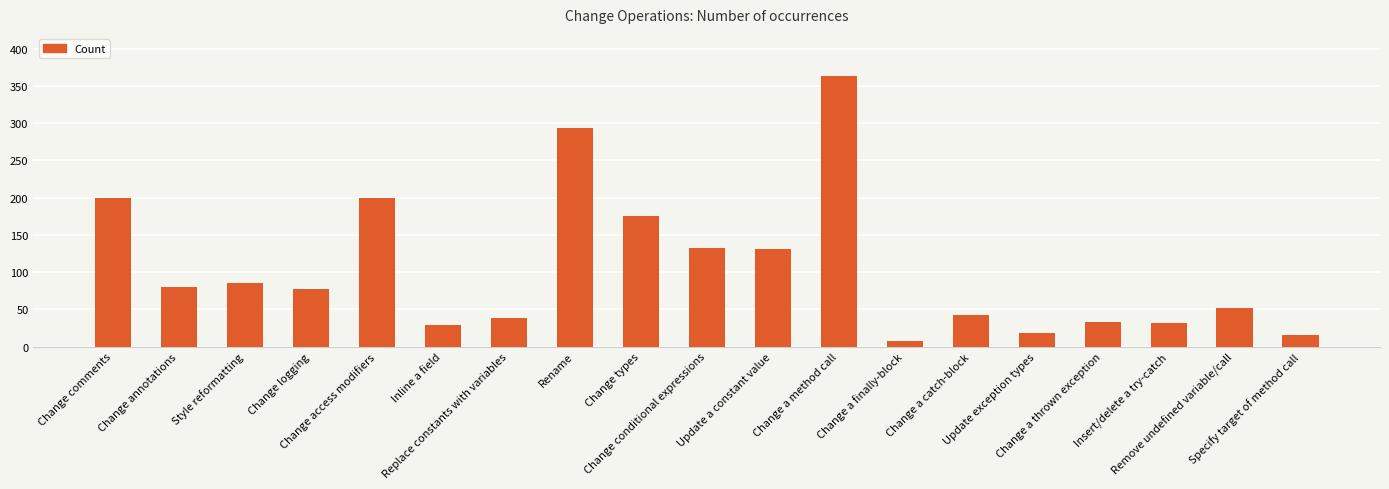

What is the difference between the second highest and minimum values?

285